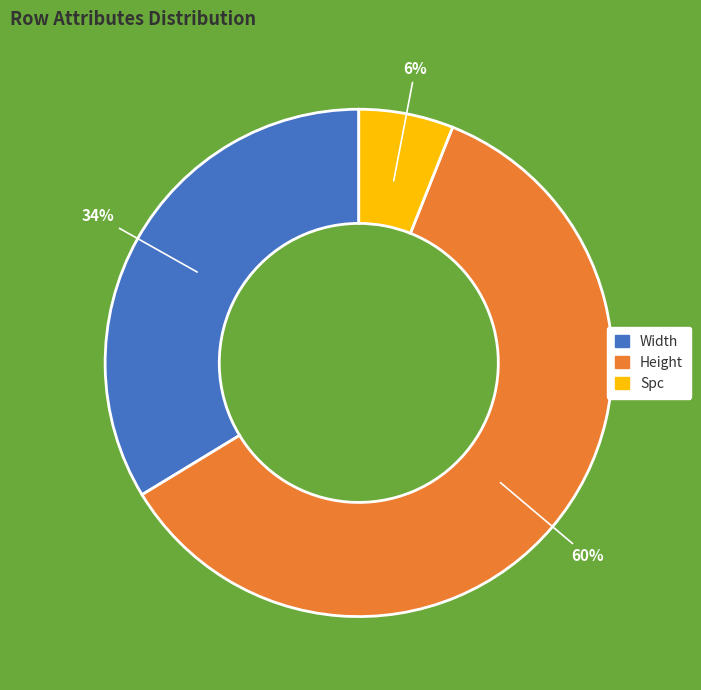

Is there a majority slice in this chart?

Yes